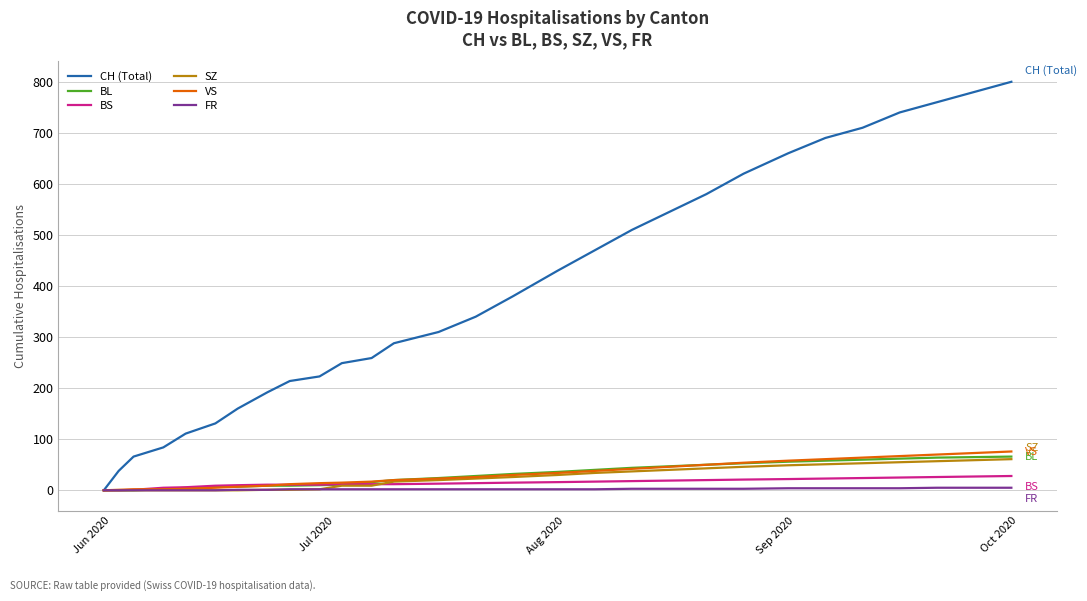

Which series has the largest total across all categories?

CH (Total)